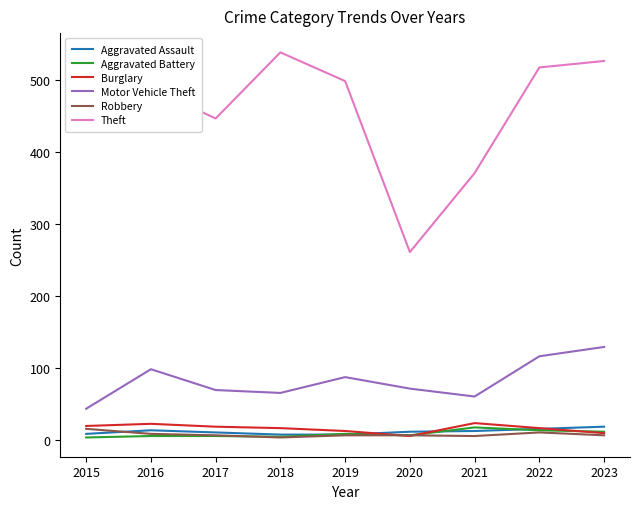

At how many categories does at least one series exceed 110?

9